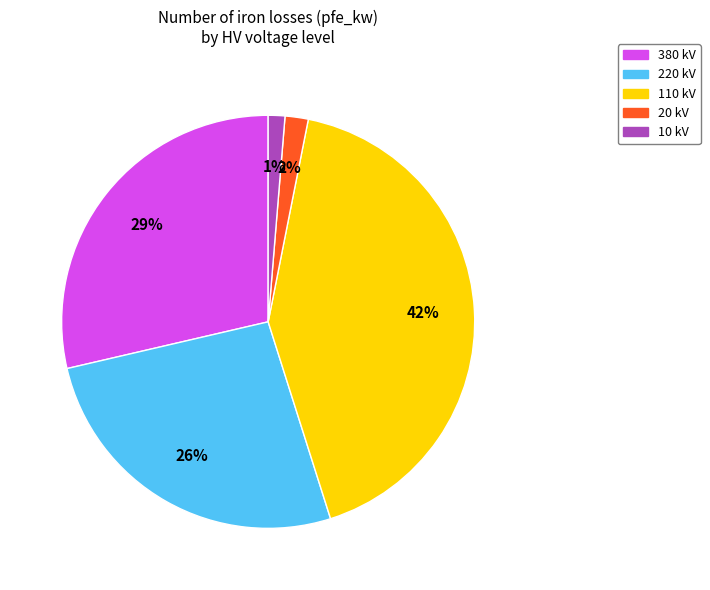

True or false: 380 kV accounts for 23% of the total.

False